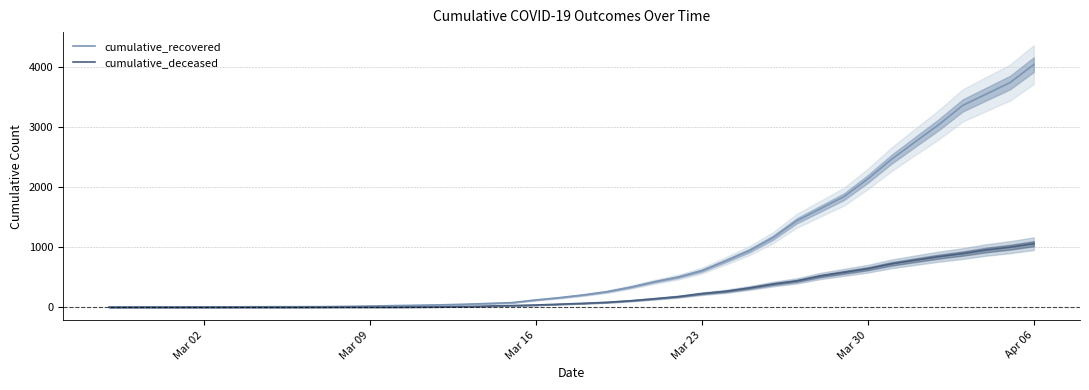

True or false: cumulative_recovered and cumulative_deceased intersect in this chart.

False